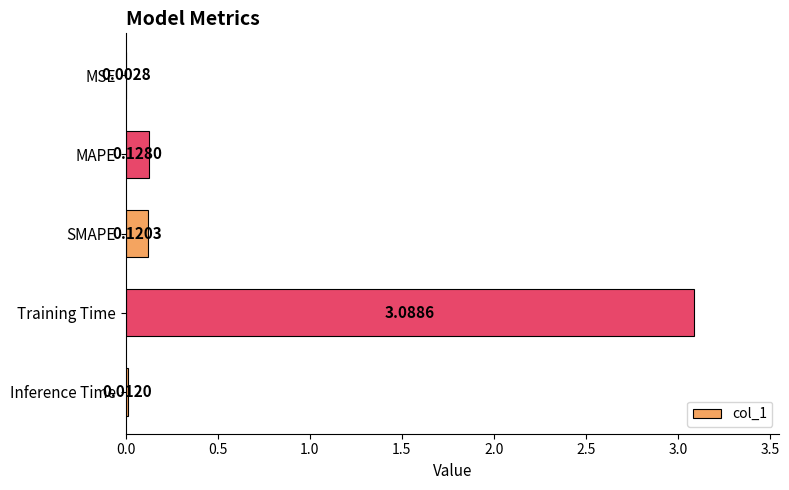

What is the change in value from MSE to Training Time?

+3.1